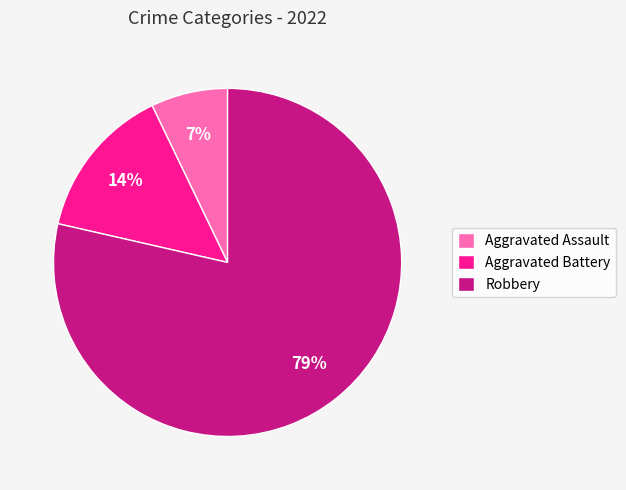

How many slices are in this pie chart?

3